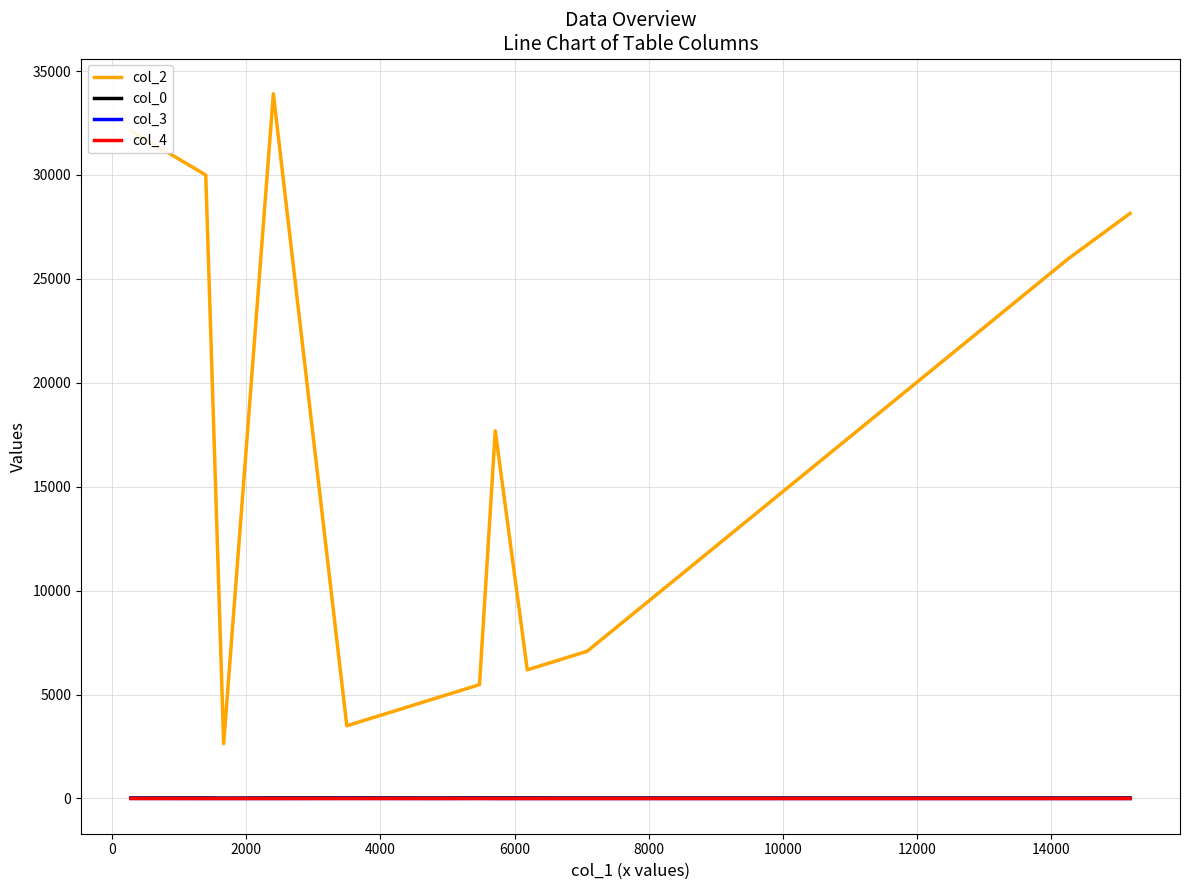

Which series has the widest spread of values?

col_2